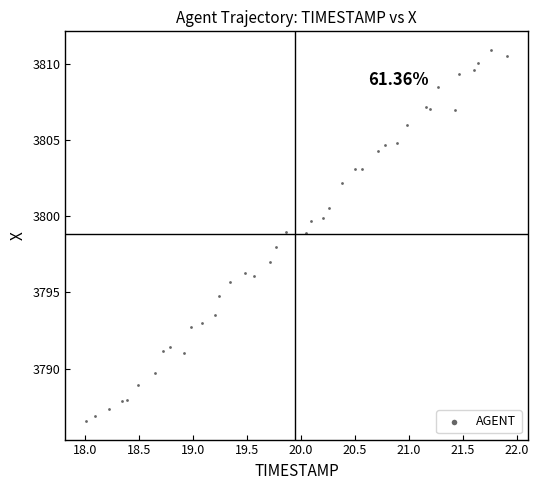

What is the range of Y values (max minus min)?

24.3